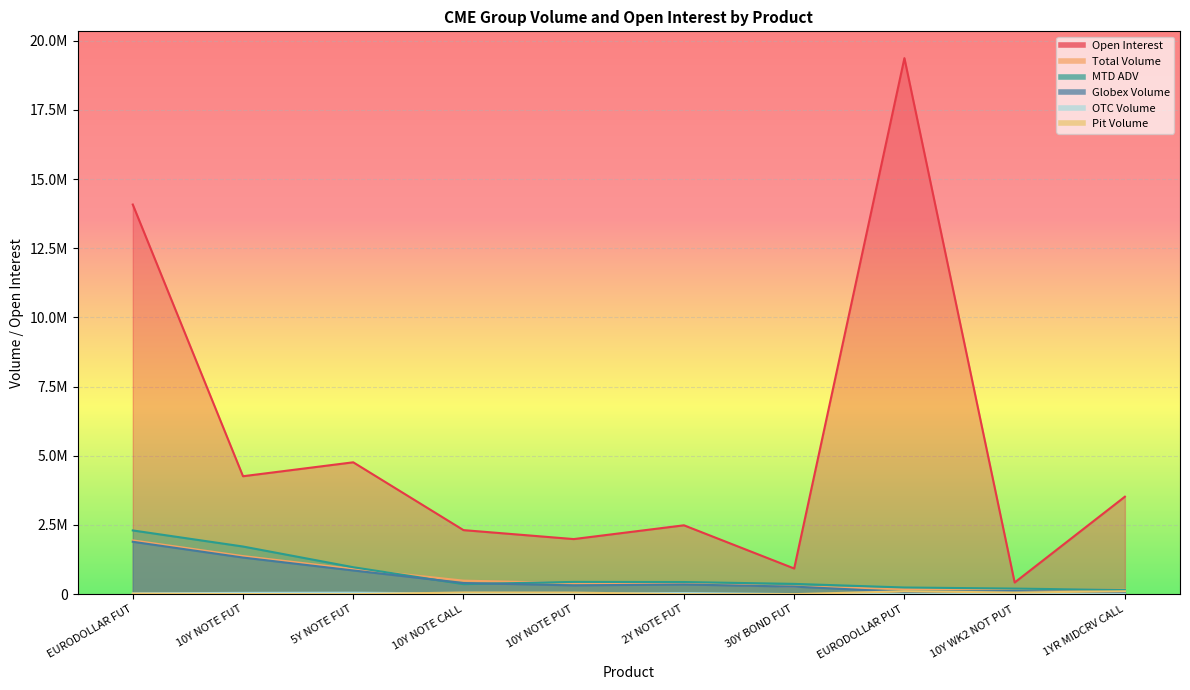

What is the difference between the second highest and minimum values in the Globex Volume series?

1271075.0